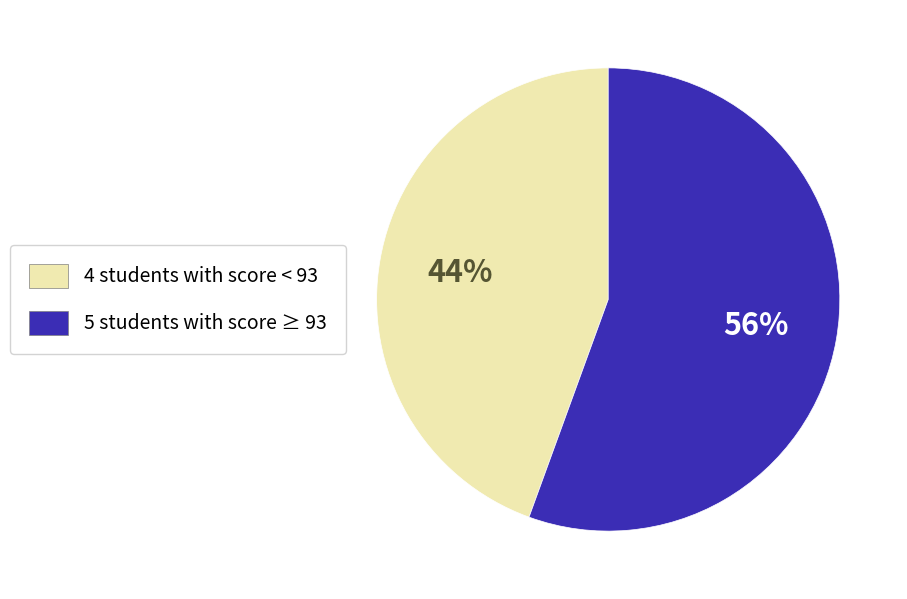

Which has a higher value, 4 students with score < 93 or 5 students with score ≥ 93?

5 students with score ≥ 93